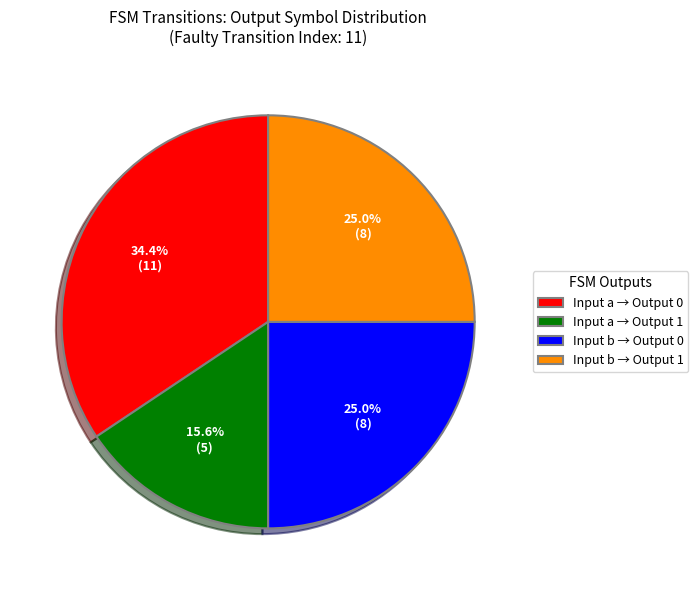

What is the total percentage of Input b → Output 1 and Input a → Output 0?

59.4%